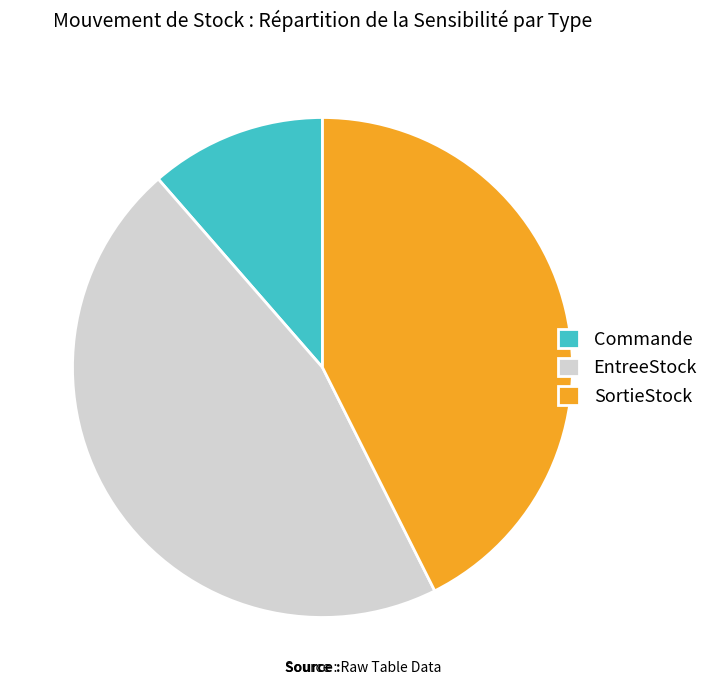

Is there a majority slice in this chart?

No